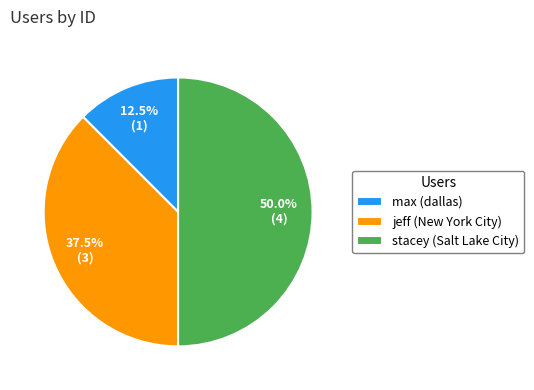

What is the smallest slice in the pie chart?

max (dallas)